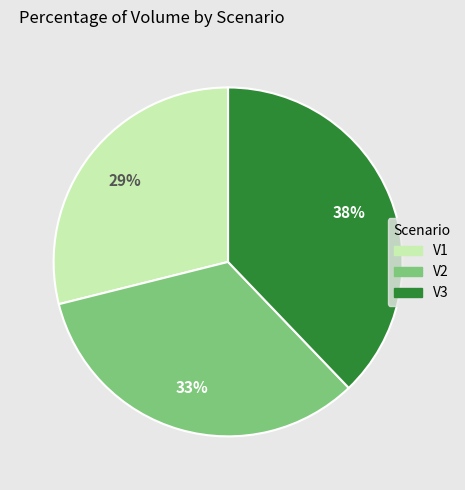

How many segments does this pie chart have?

3